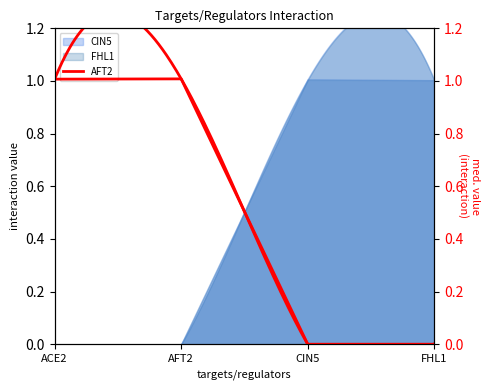

At which category does the chart reach its minimum across all series?

CIN5